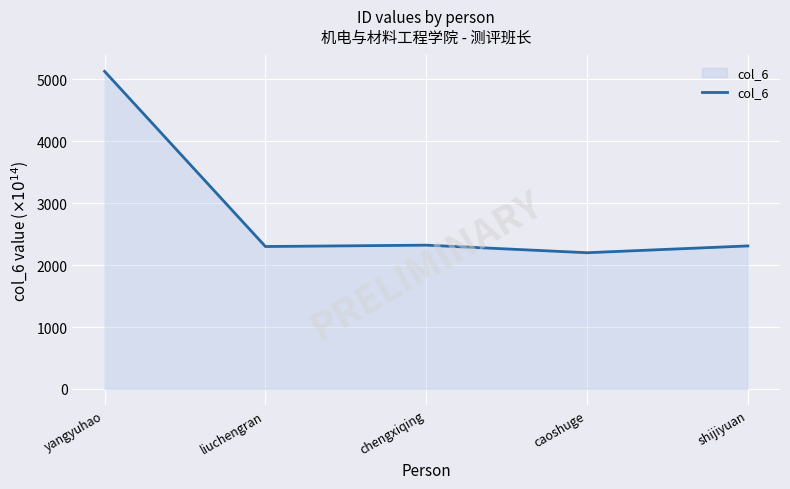

What is the difference between the maximum and minimum values?

2930.2